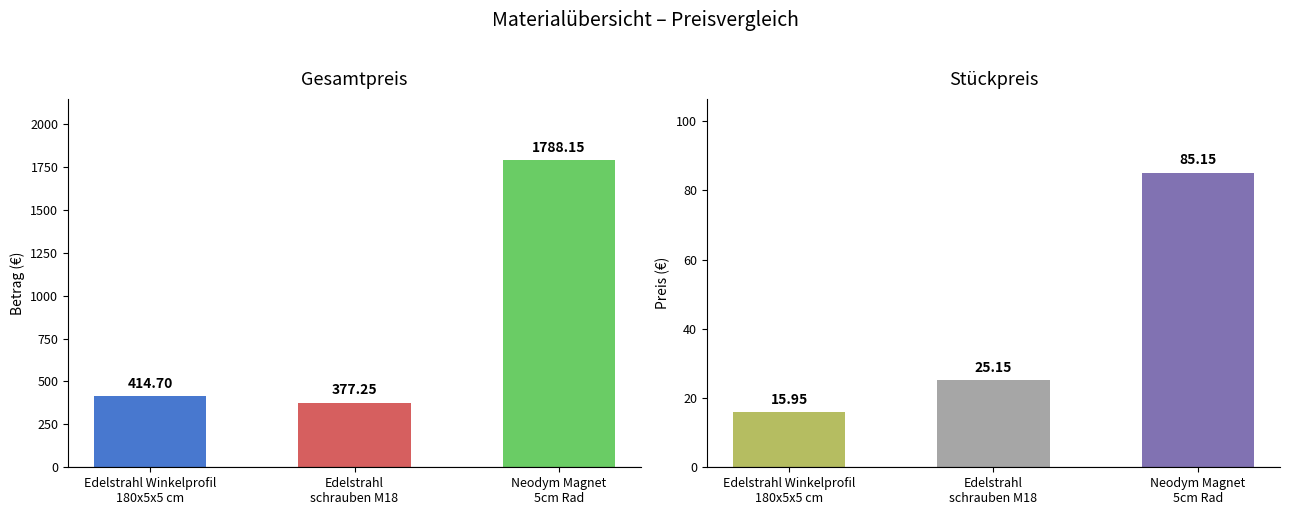

Which series has the largest range (max minus min)?

Gesamtpreis